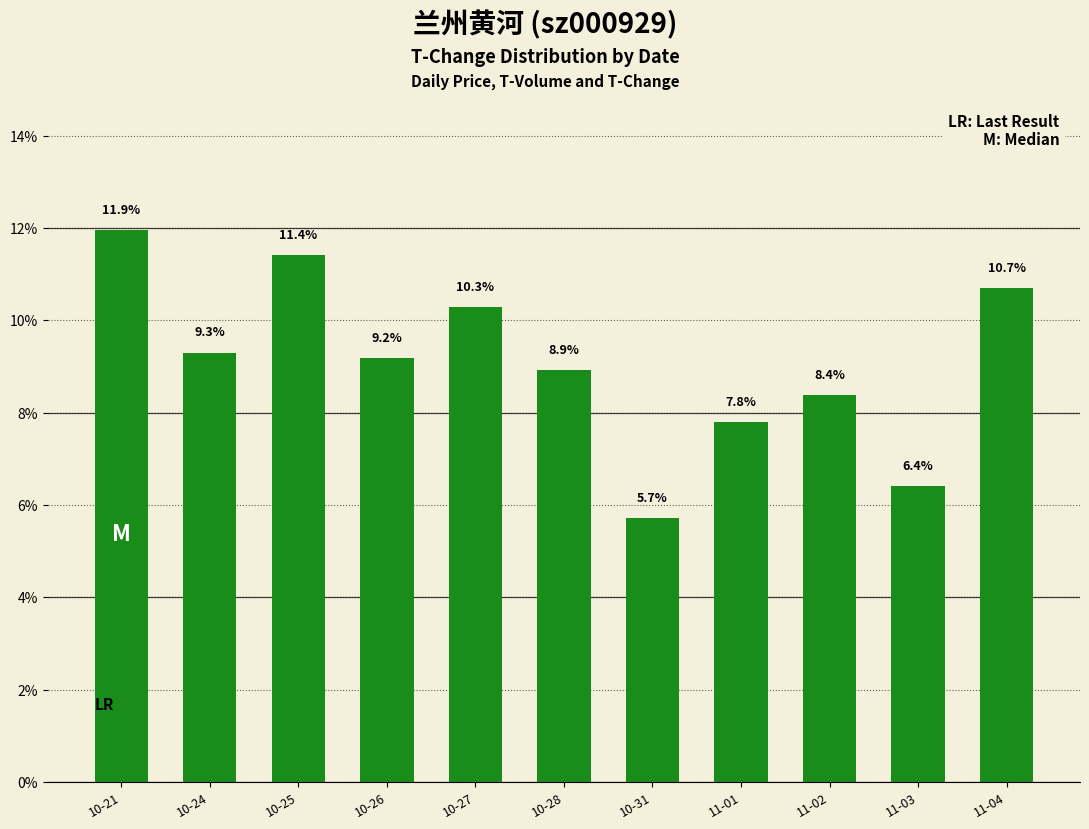

Reading right to left, list all the values displayed in this chart.

11-04=10.7	11-03=6.4	11-02=8.4	11-01=7.8	10-31=5.7	10-28=8.9	10-27=10.3	10-26=9.2	10-25=11.4	10-24=9.3	10-21=11.9